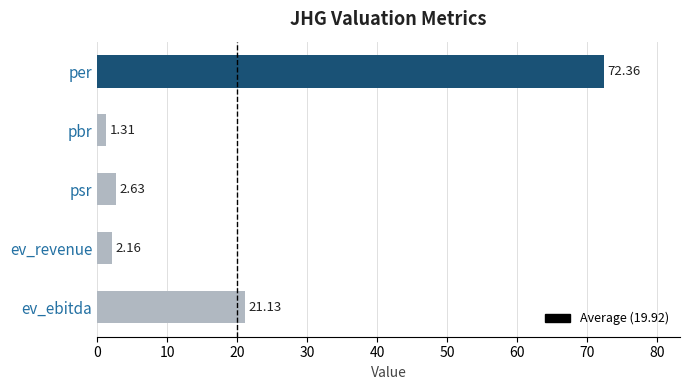

What is the label of the 5th bar from the bottom?

per